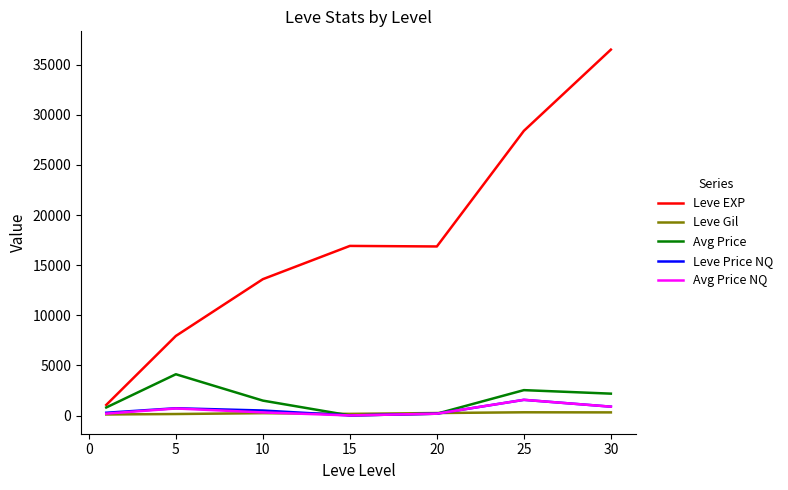

Which series has the widest spread of values?

Leve EXP